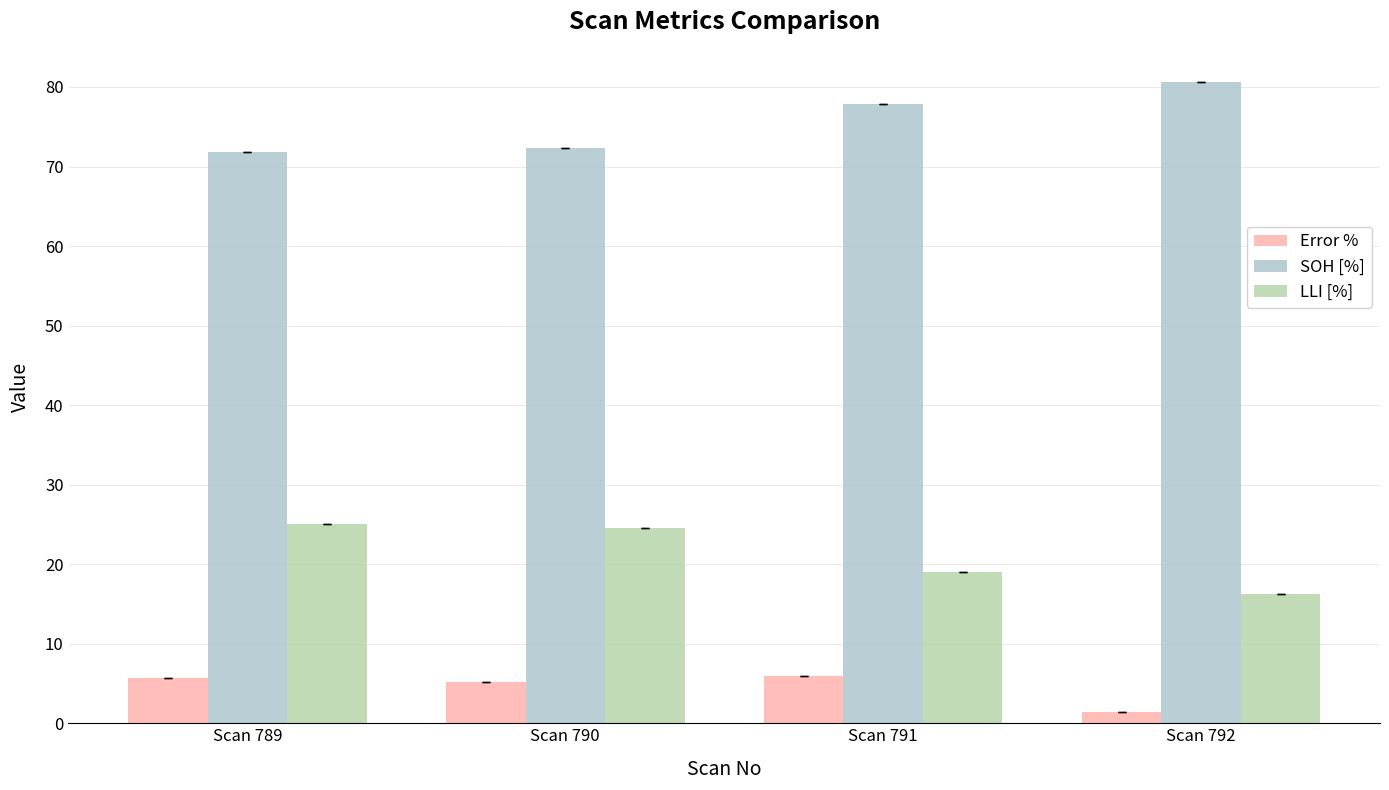

The SOH [%] series shows 80.6 at Scan 792. True or false?

True